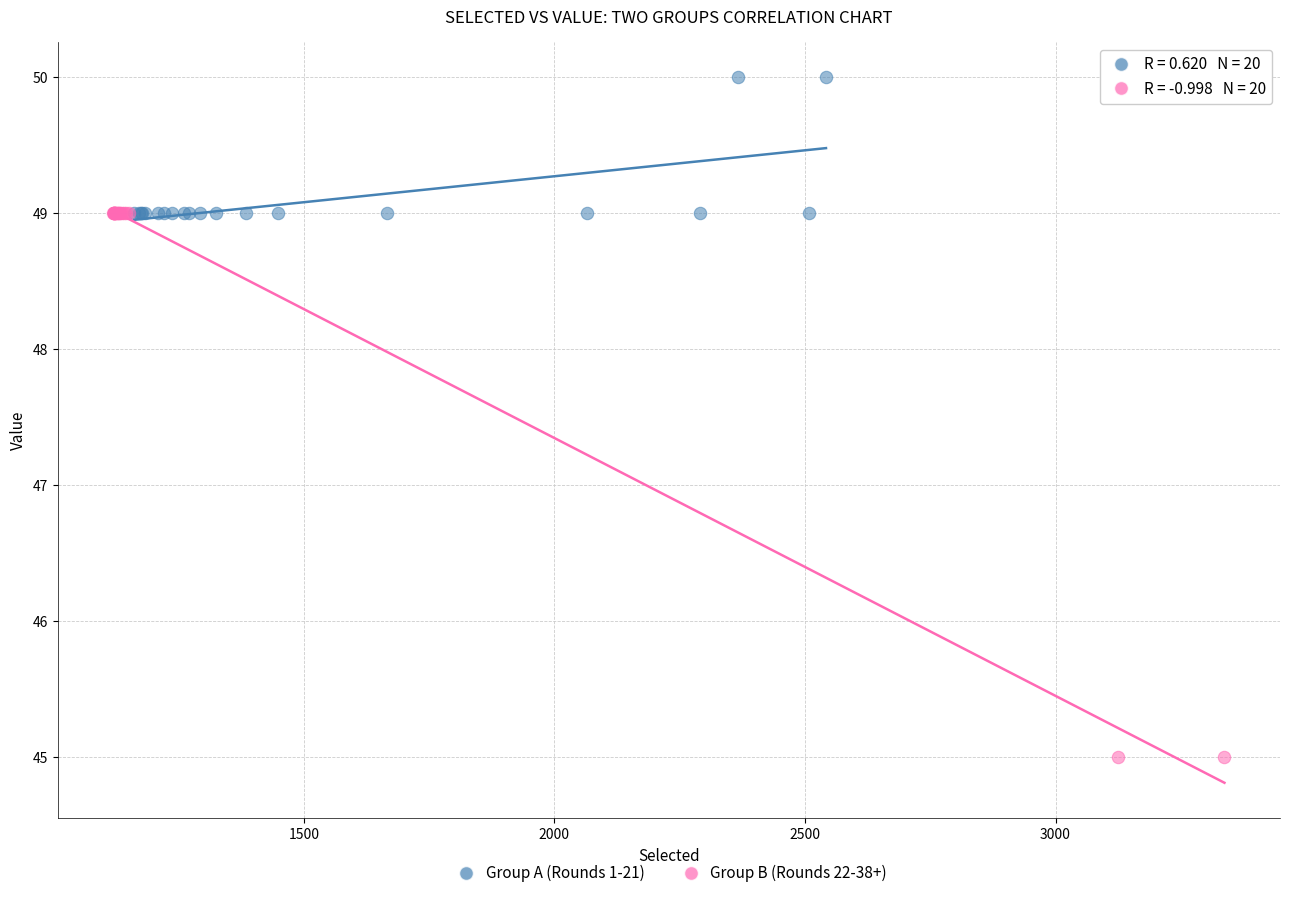

Which series reaches the maximum Y coordinate?

Group A (Rounds 1-21)